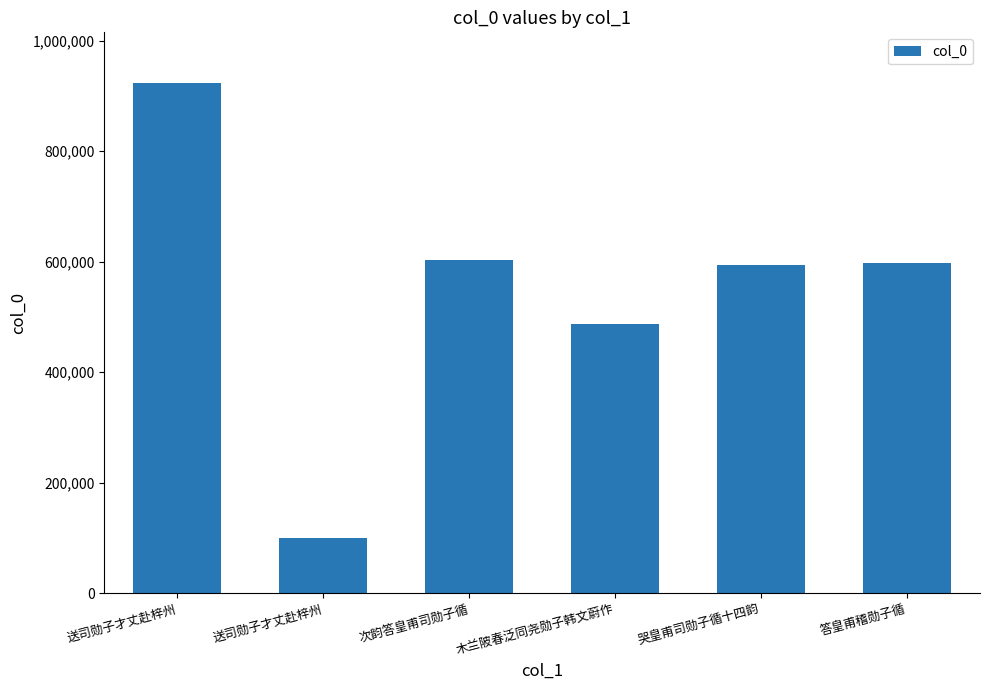

Are the bars horizontal?

No